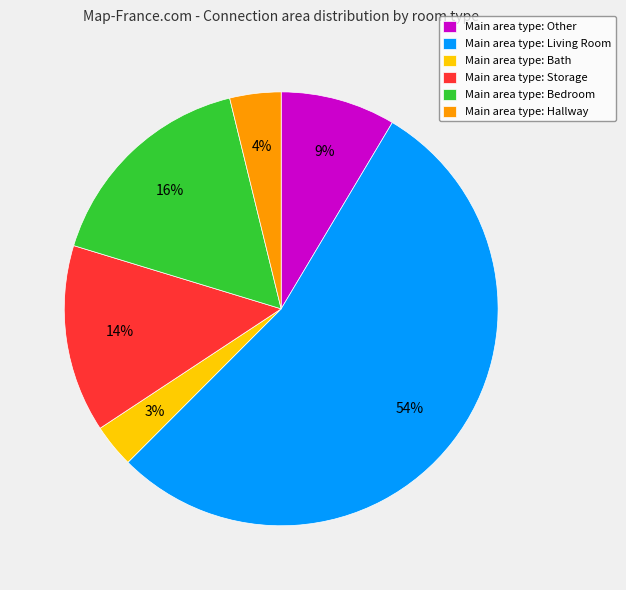

What is the largest slice in the pie chart?

Main area type: Living Room